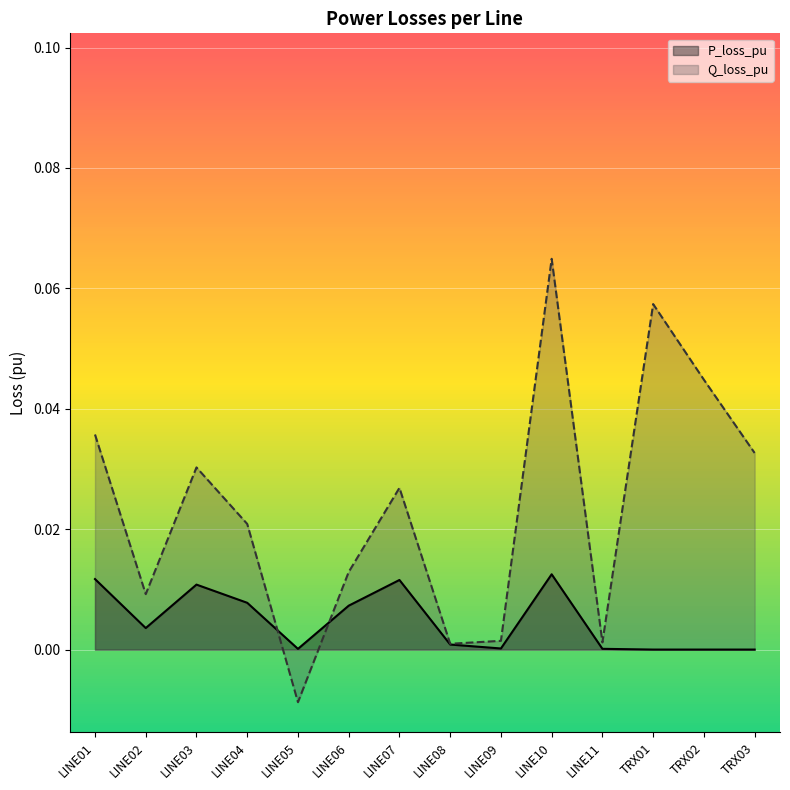

At which category is the sum across all series the highest?

LINE10